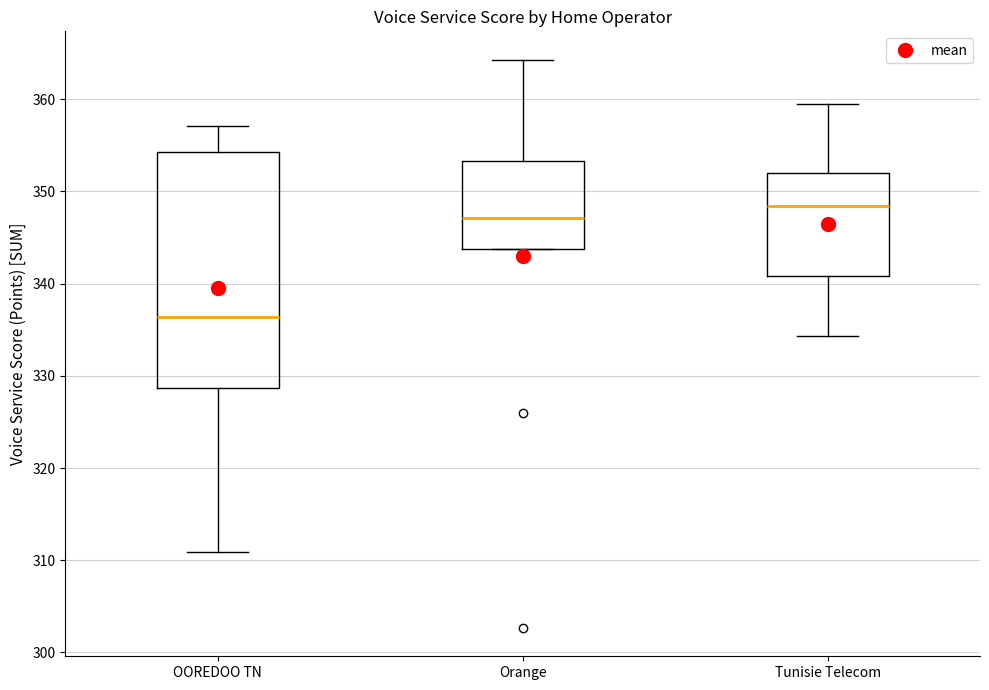

Reading left to right, transcribe this box plot: for each box, give where its median line is, the range the box spans, and where its two whiskers end, as read against the y-axis. The values are not printed on the chart, so give them approximately, as read against the axis.

OOREDOO TN: median 336, box 329 to 354, whiskers 311 to 357
Orange: median 347, box 344 to 353, whiskers 344 to 364
Tunisie Telecom: median 348, box 341 to 352, whiskers 334 to 360